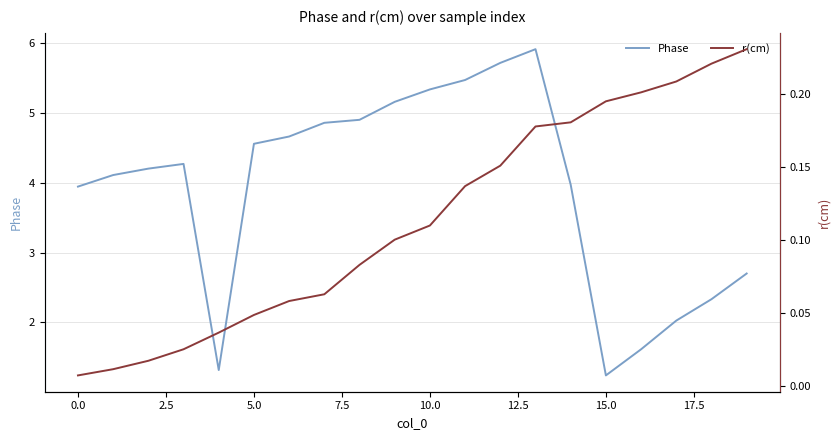

True or false: Phase has a value of 1.0 at 16.

False